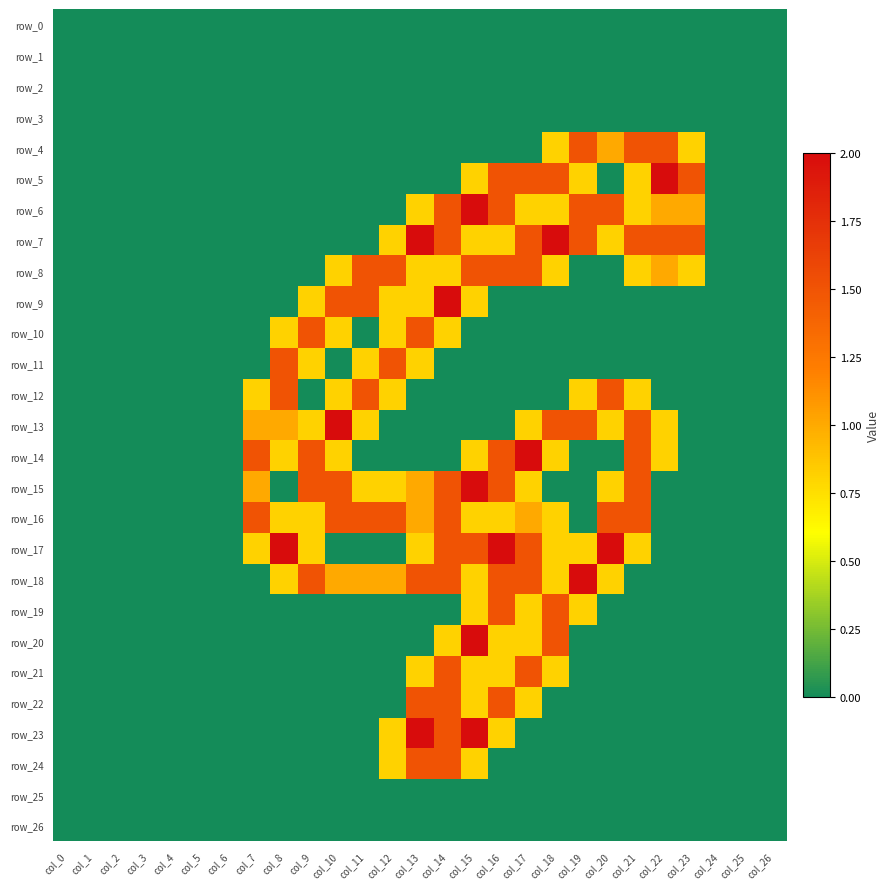

Which series changed the most between col_6 and col_7?

row_14